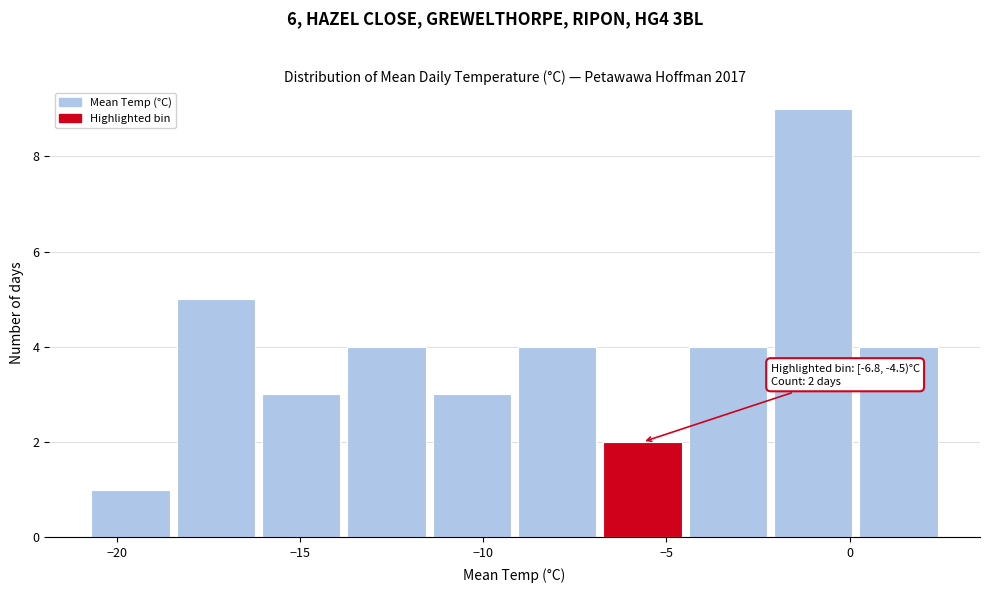

Over which range of the x-axis is the bar tallest?

-2.0 to 0.0